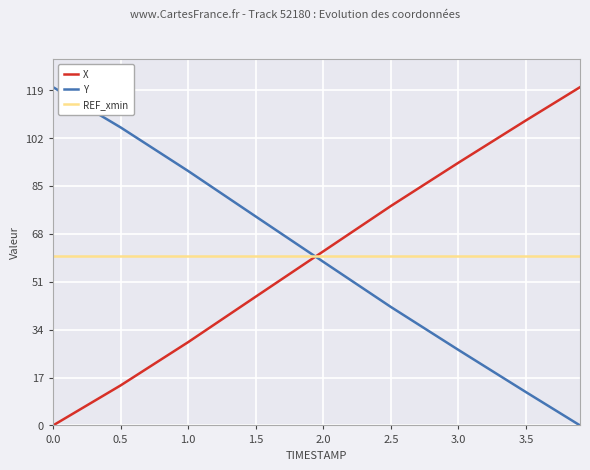

How many times do REF_xmin and X cross each other?

1